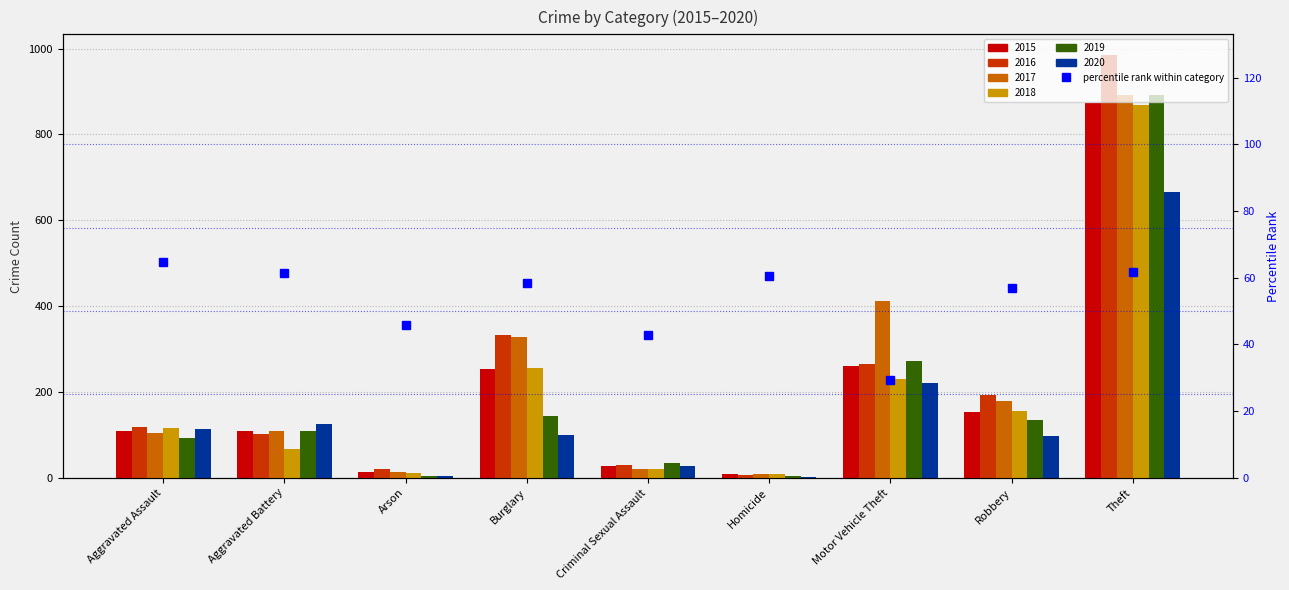

Rank the categories by value from lowest to highest.

Motor Vehicle Theft, Criminal Sexual Assault, Arson, Robbery, Burglary, Homicide, Aggravated Battery, Theft, Aggravated Assault